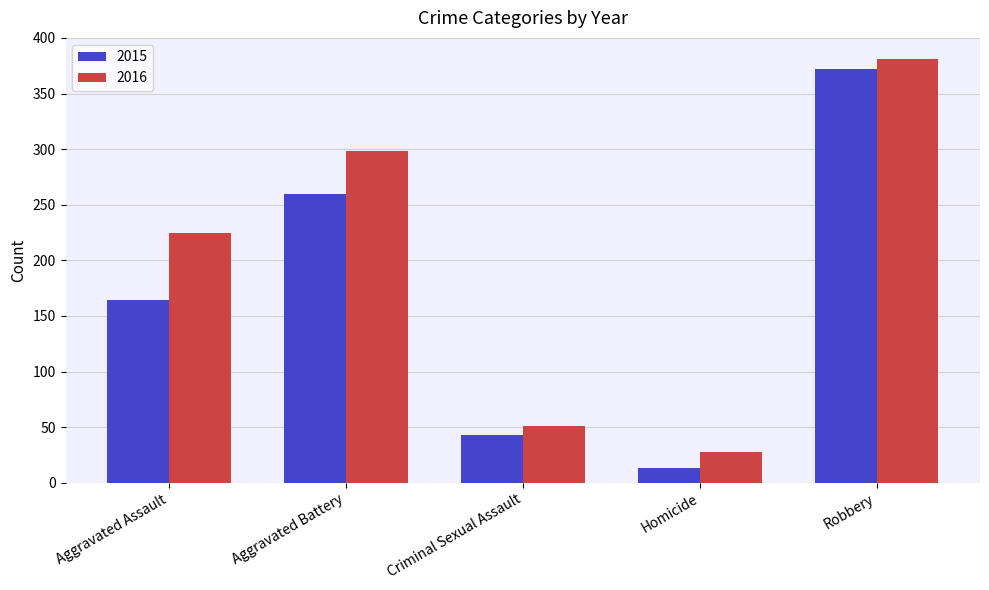

Where is 2016 nearest to the value 204?

Aggravated Assault